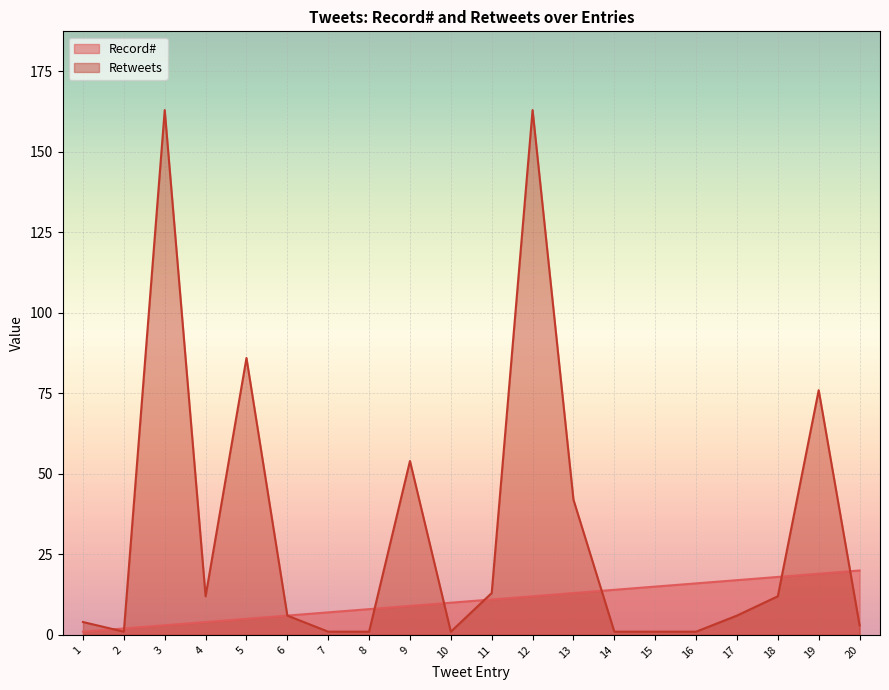

The value of Retweets at 18 is 12. True or false?

True